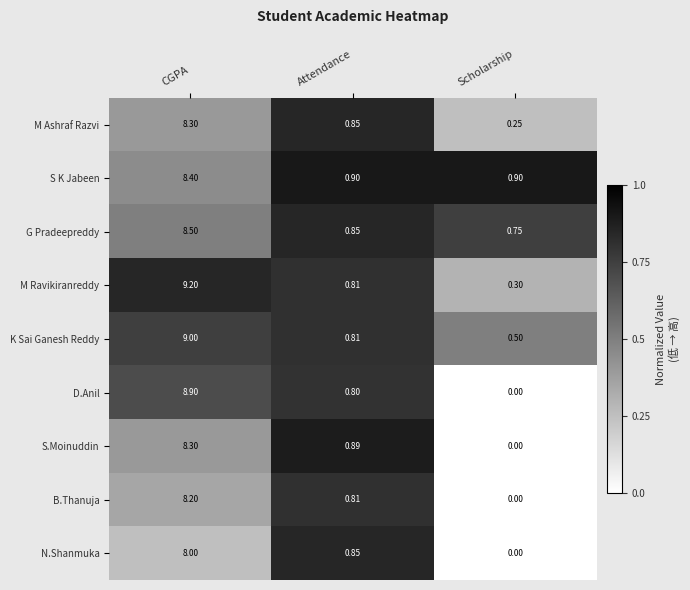

List the labels in order of N.Shanmuka value, largest first.

Attendance, CGPA, Scholarship